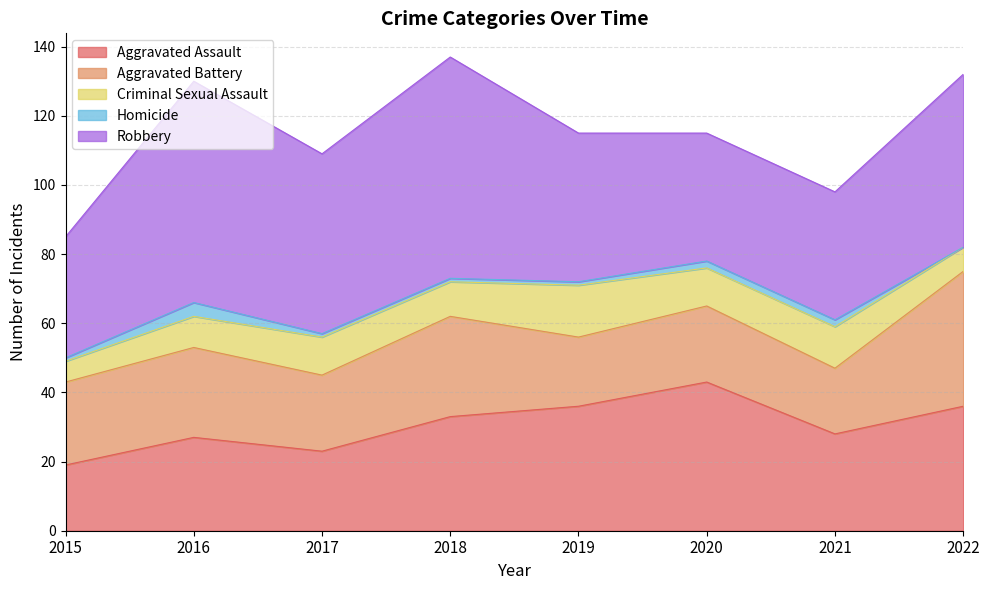

Is it true that Robbery equals 64 at 2018?

True